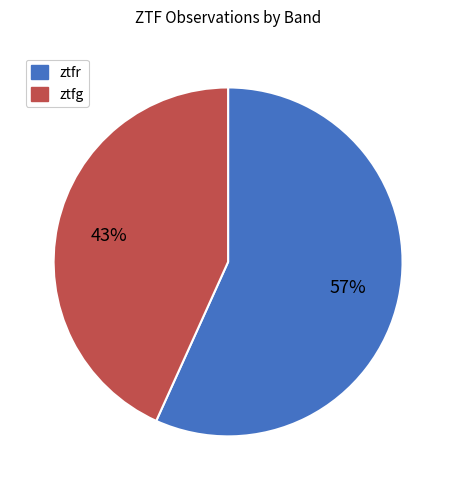

Does ztfr represent more than half of the total?

Yes